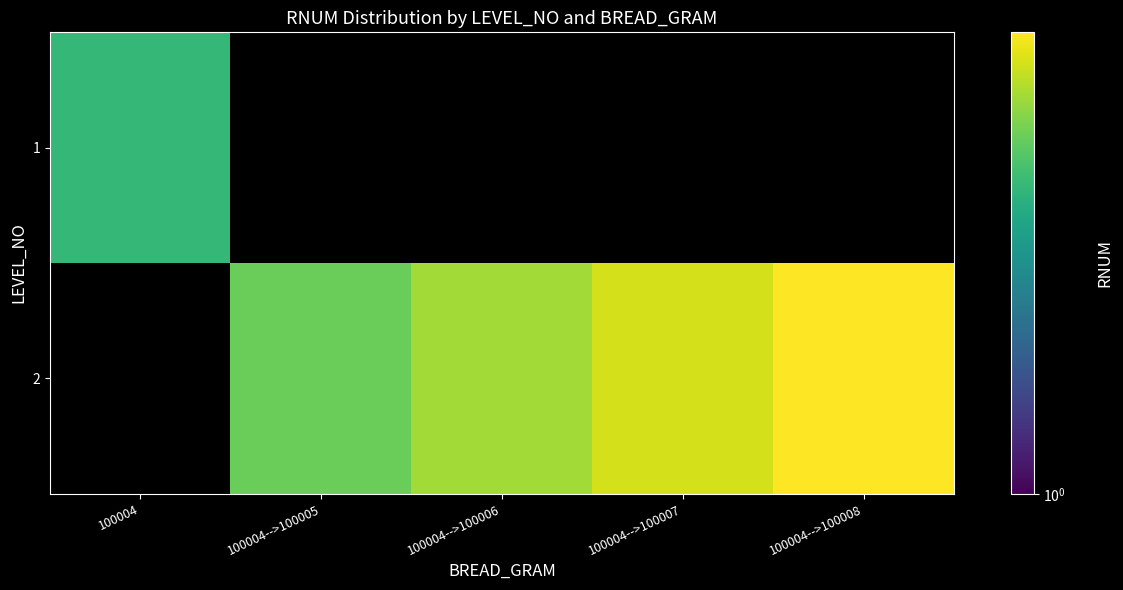

Rank the categories by 2 value from lowest to highest.

100004, 100004-->100005, 100004-->100006, 100004-->100007, 100004-->100008